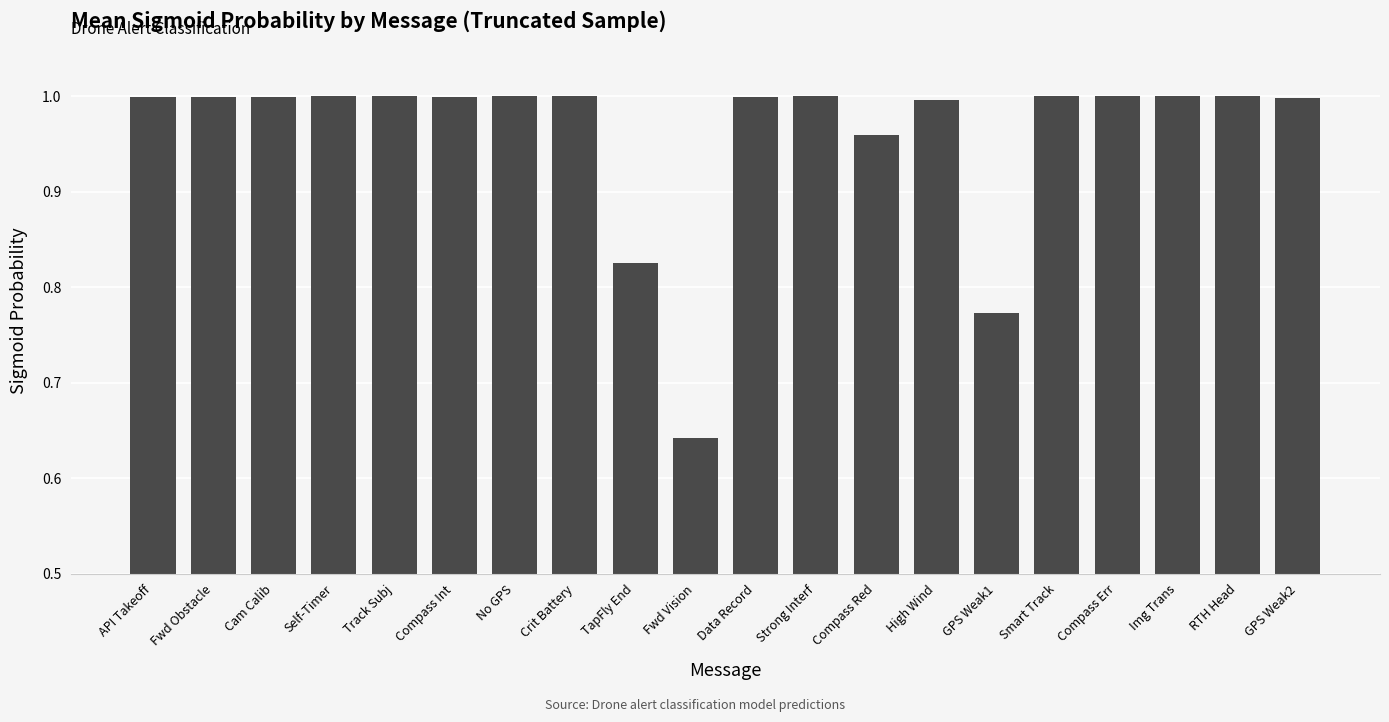

The value at Smart Track is 1.0. True or false?

True